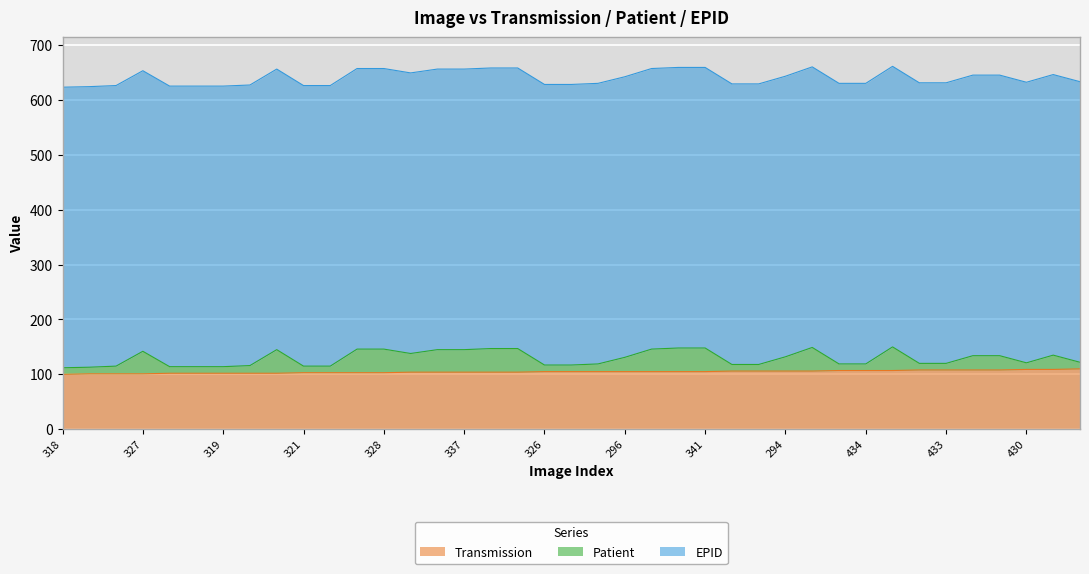

Is it true that Transmission equals 161 at 318?

False